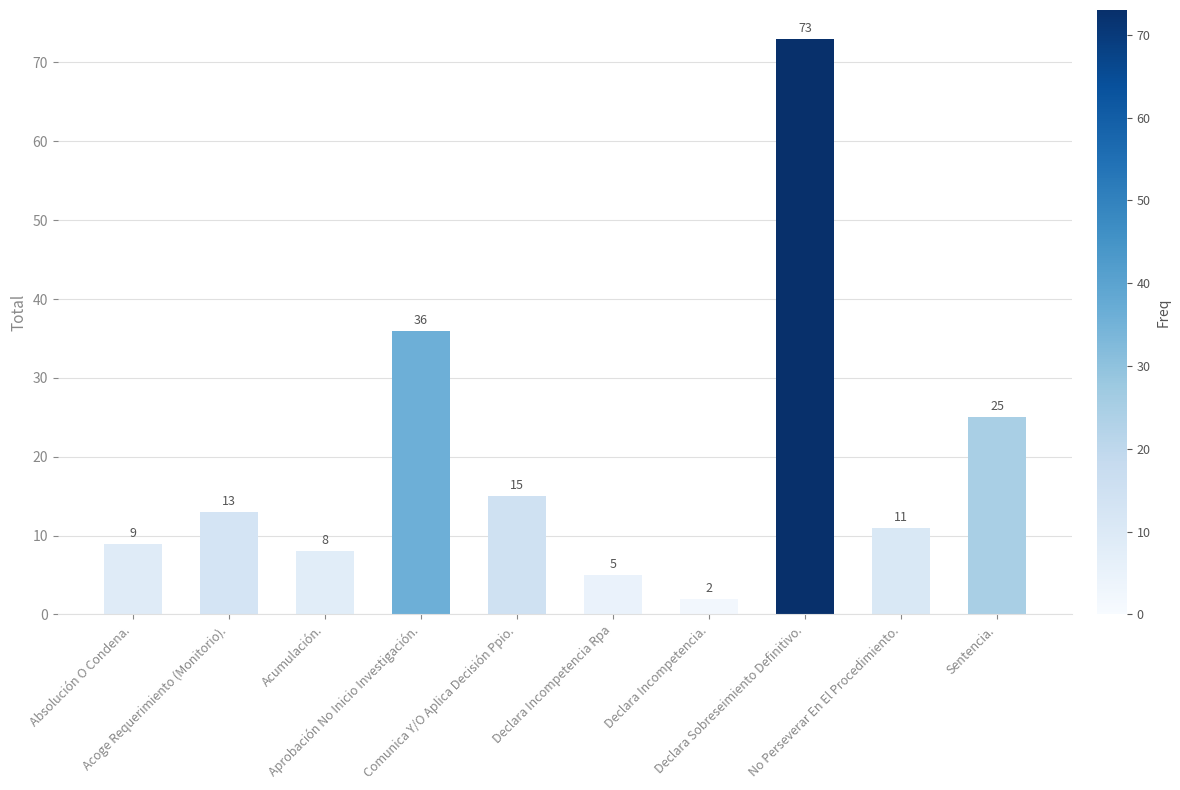

What is the label of the 4th bar from the right?

Declara Incompetencia.